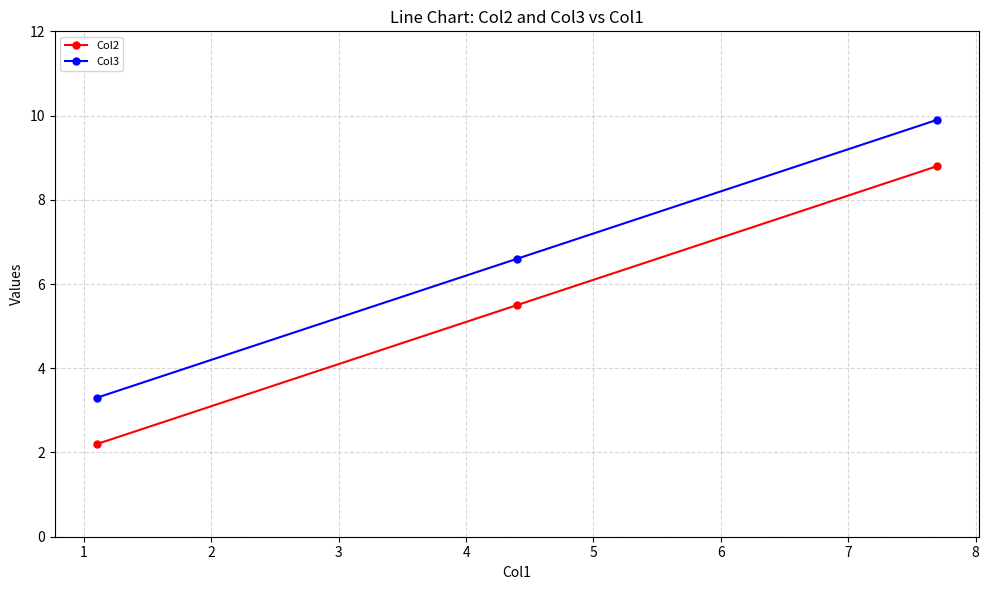

List the series in order of their overall mean, lowest first.

Col2, Col3